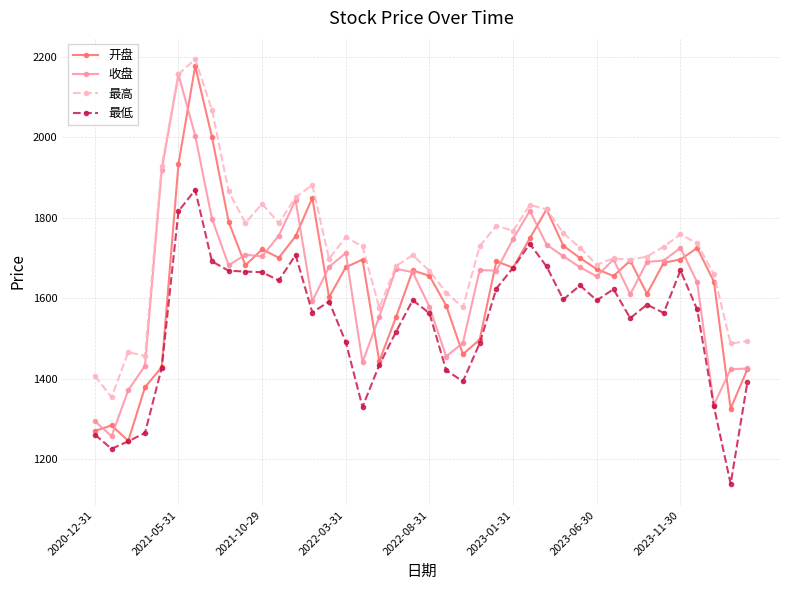

True or false: 收盘 has more than 1 interior local peaks.

True